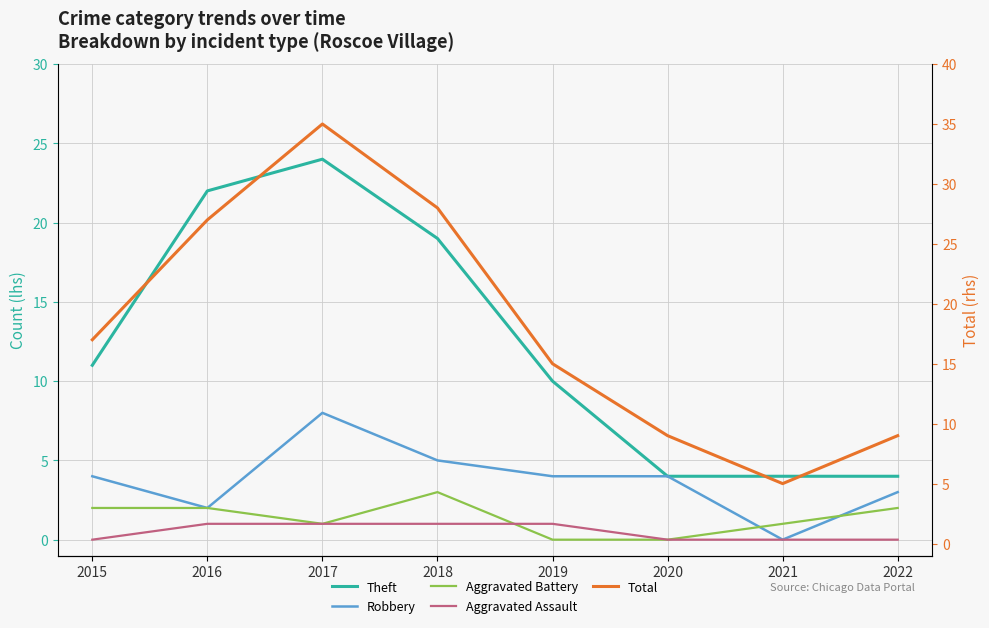

The Theft series shows 2 at 2020. True or false?

False